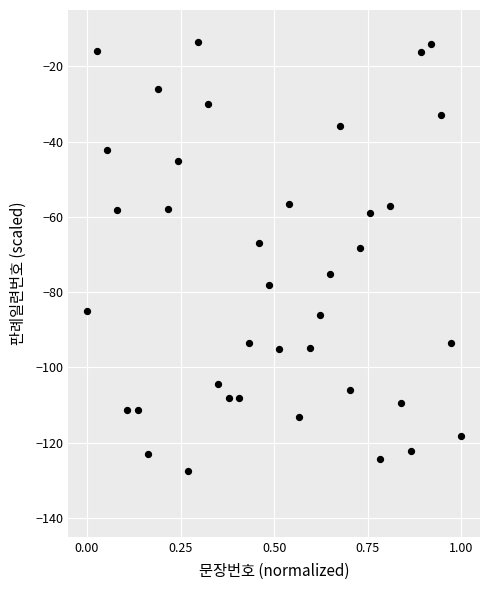

What is the range of Y values (max minus min)?

113.9